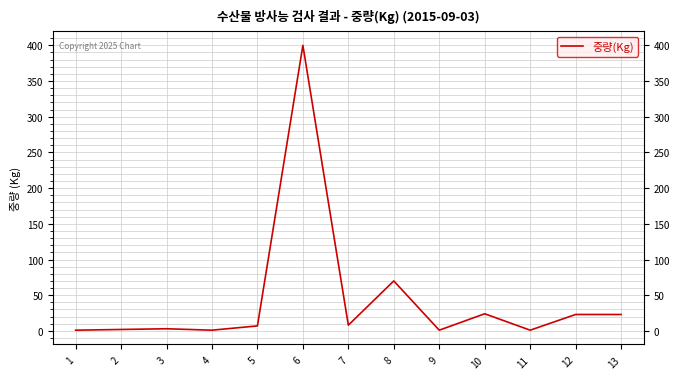

How many categories are shown in the chart?

13